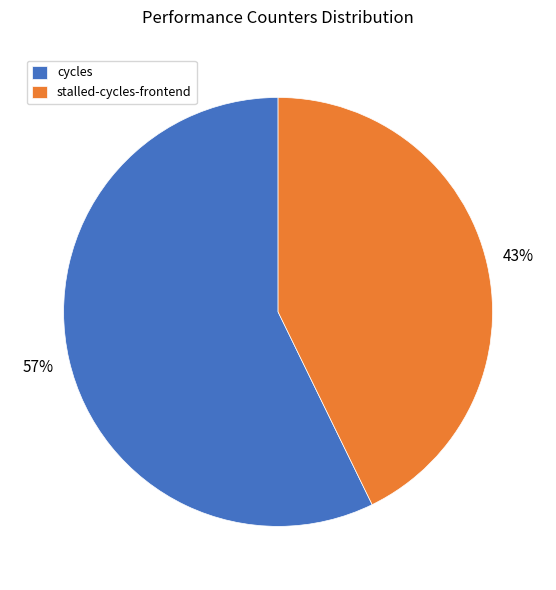

Is it true that stalled-cycles-frontend is 38% of the pie?

False